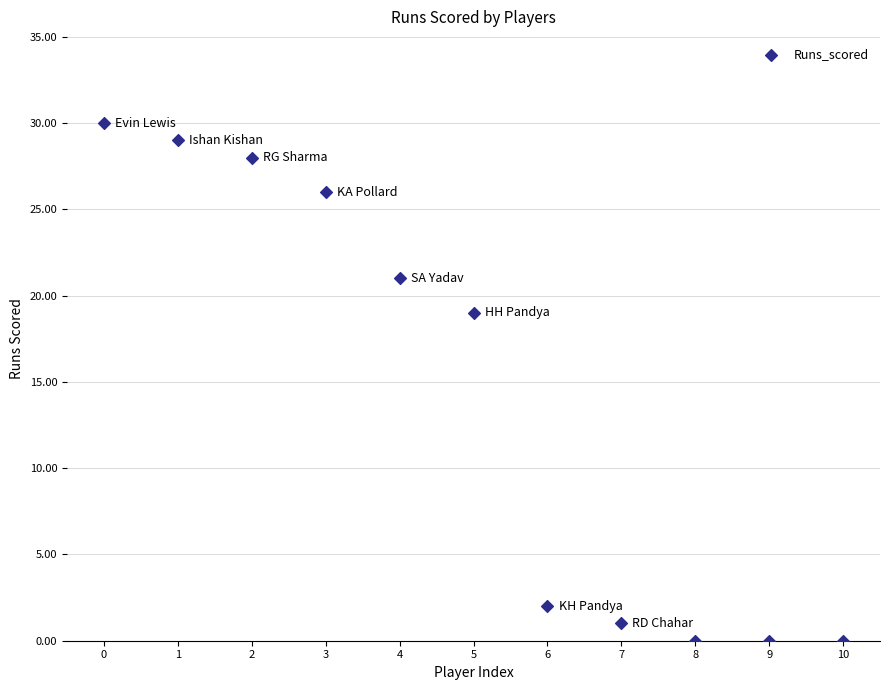

What is the average Y value?

14